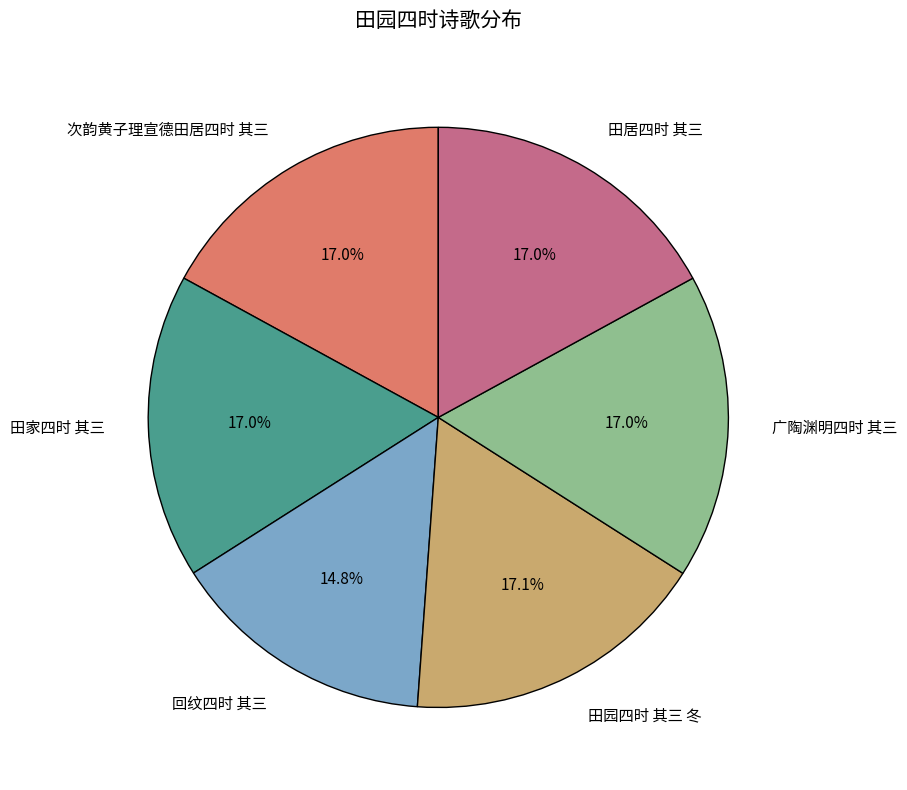

To the nearest percent, what is the average slice percentage?

17%